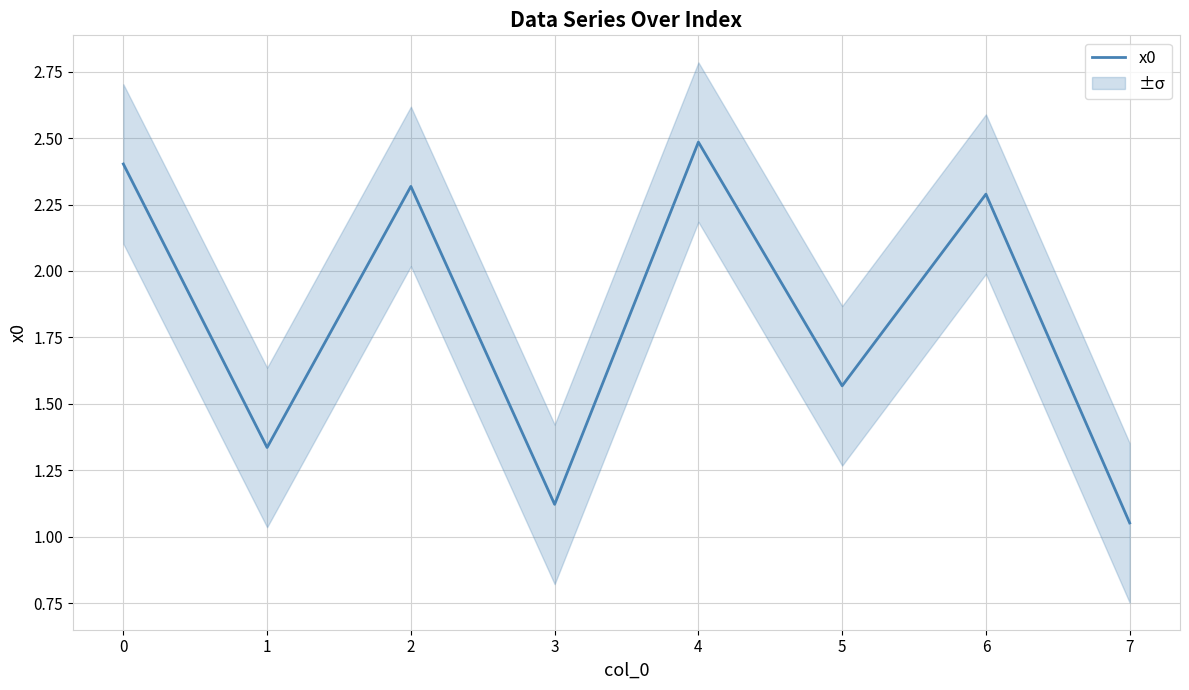

Reading left to right, transcribe all the data shown in this chart.

0=2.4	1=1.3	2=2.3	3=1.1	4=2.5	5=1.6	6=2.3	7=1.1